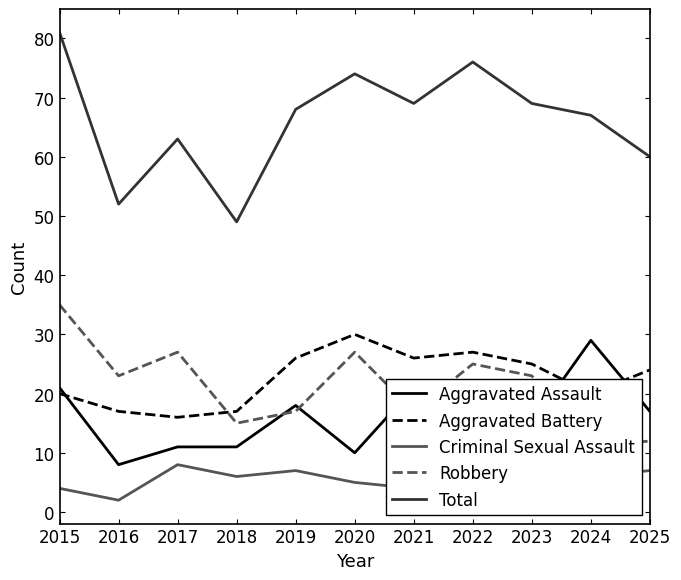

True or false: Aggravated Assault and Total cross at least once.

False